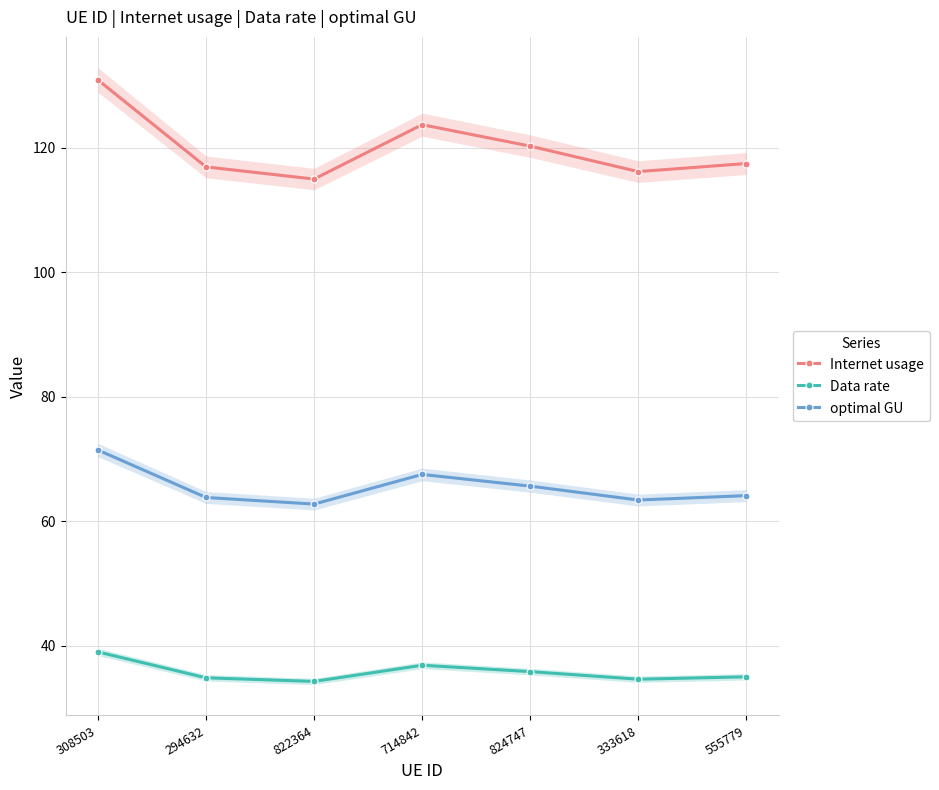

The value of optimal GU at 555779 is 64.1. True or false?

True